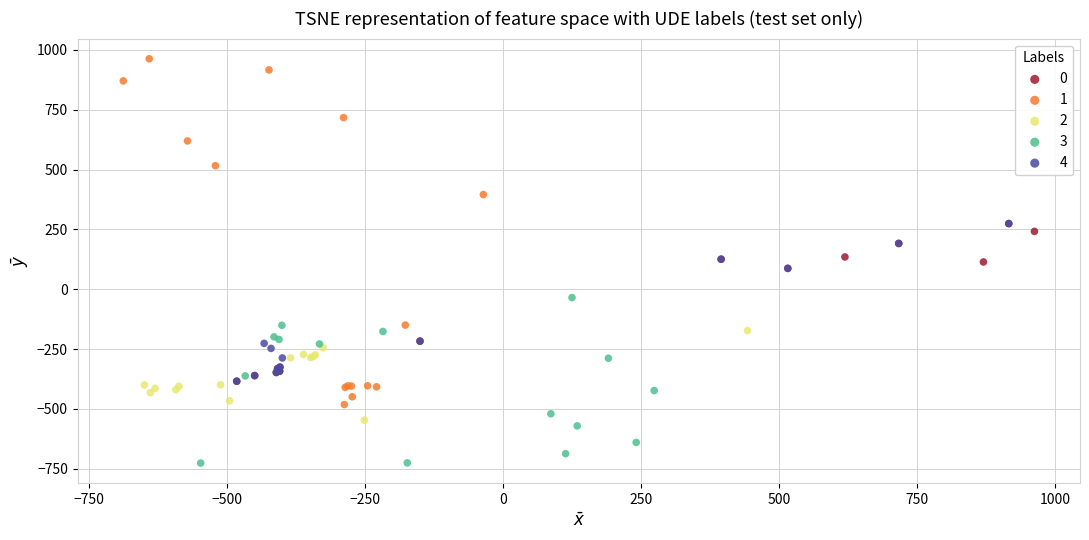

Which series has the widest spread of Y values?

1